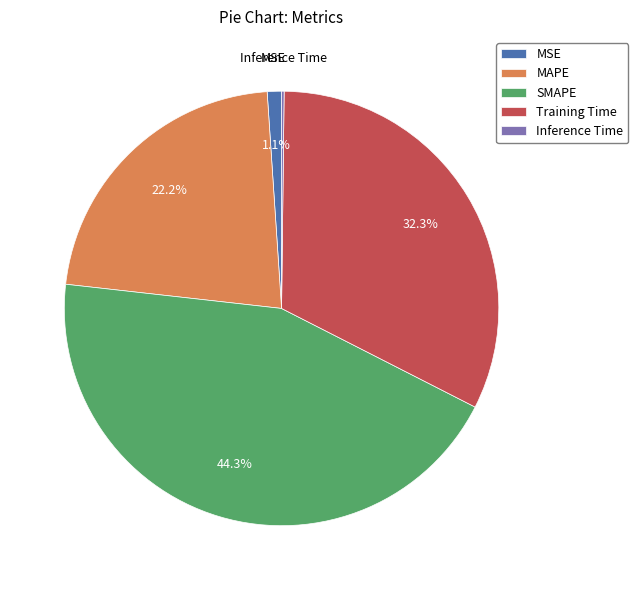

To the nearest percent, what is the difference between the Training Time and MSE slice percentages?

31%